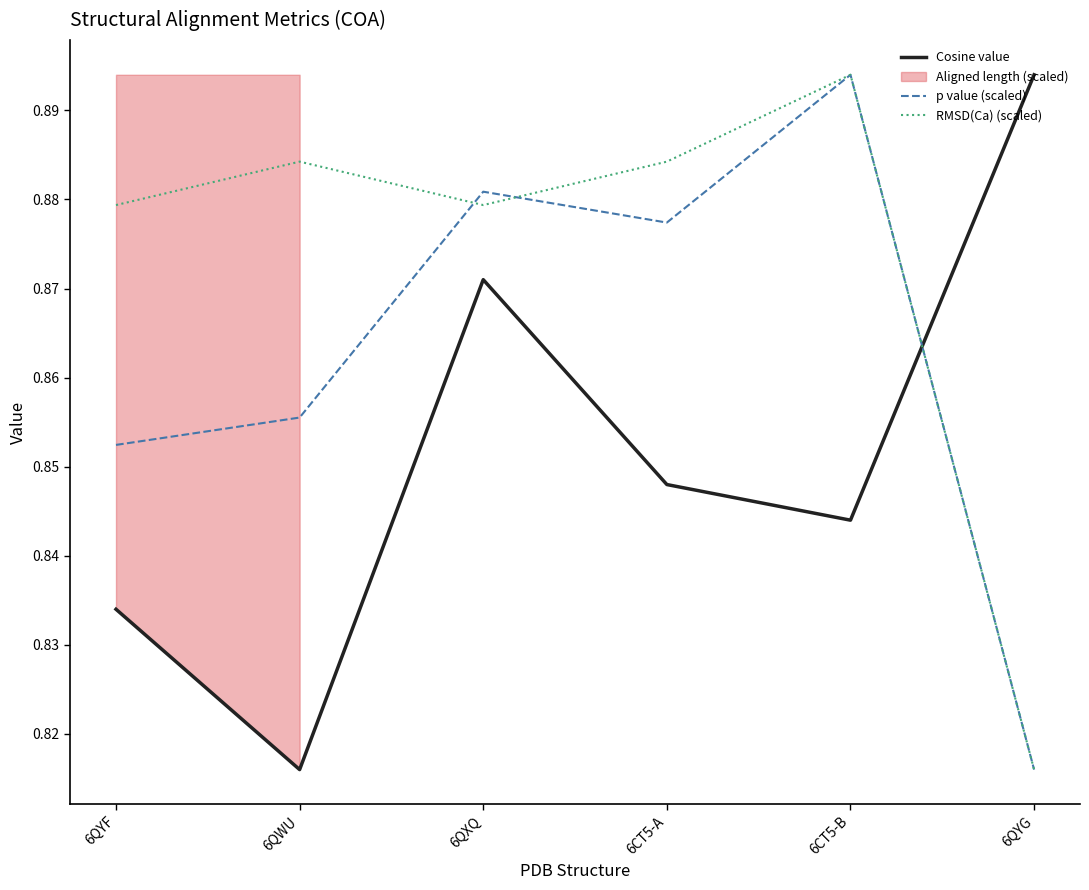

Is it true that Cosine value equals 0.9 at 6QYG?

True